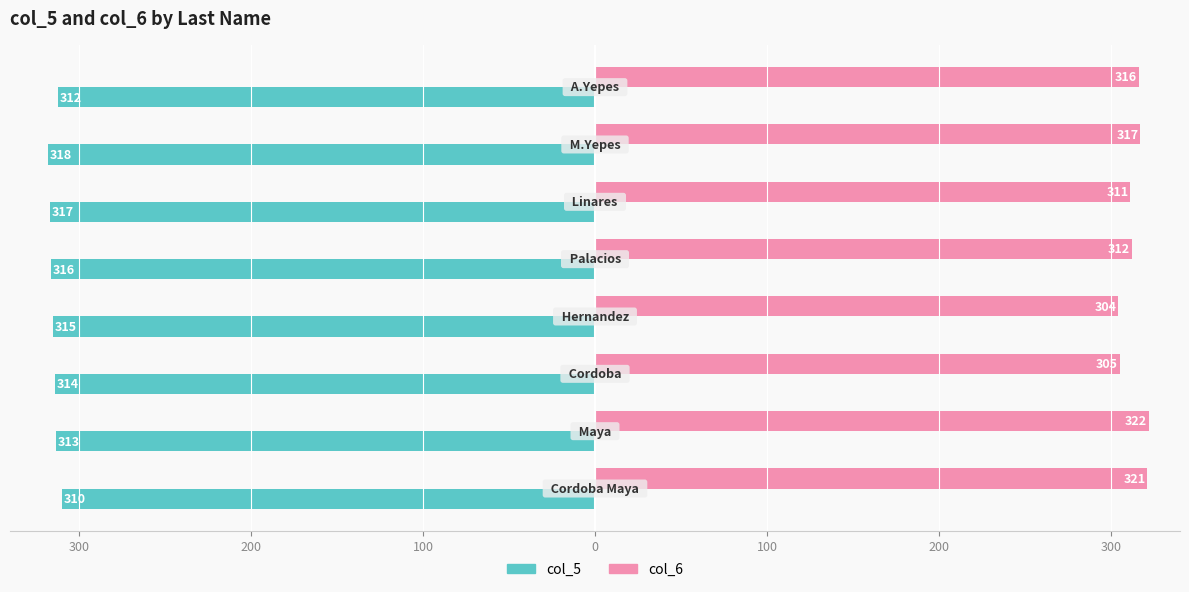

What are all the series names shown in the legend?

col_5, col_6